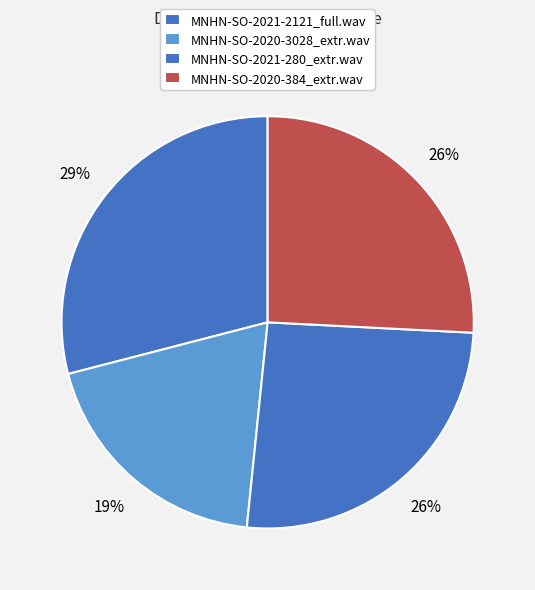

Count the number of slices in the pie.

4